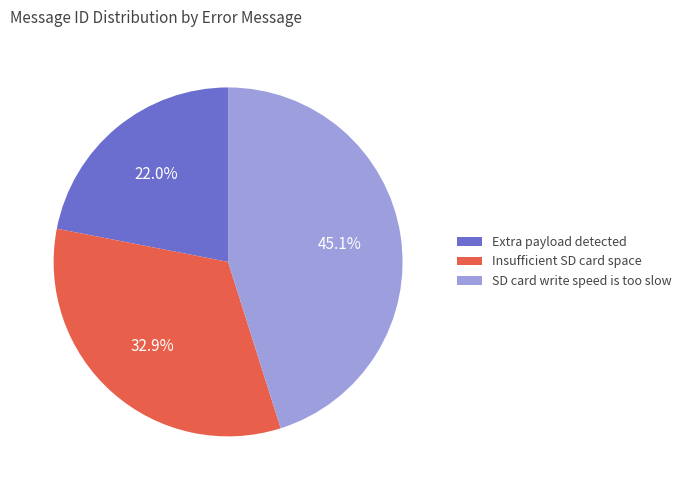

True or false: Extra payload detected accounts for 22% of the total.

True